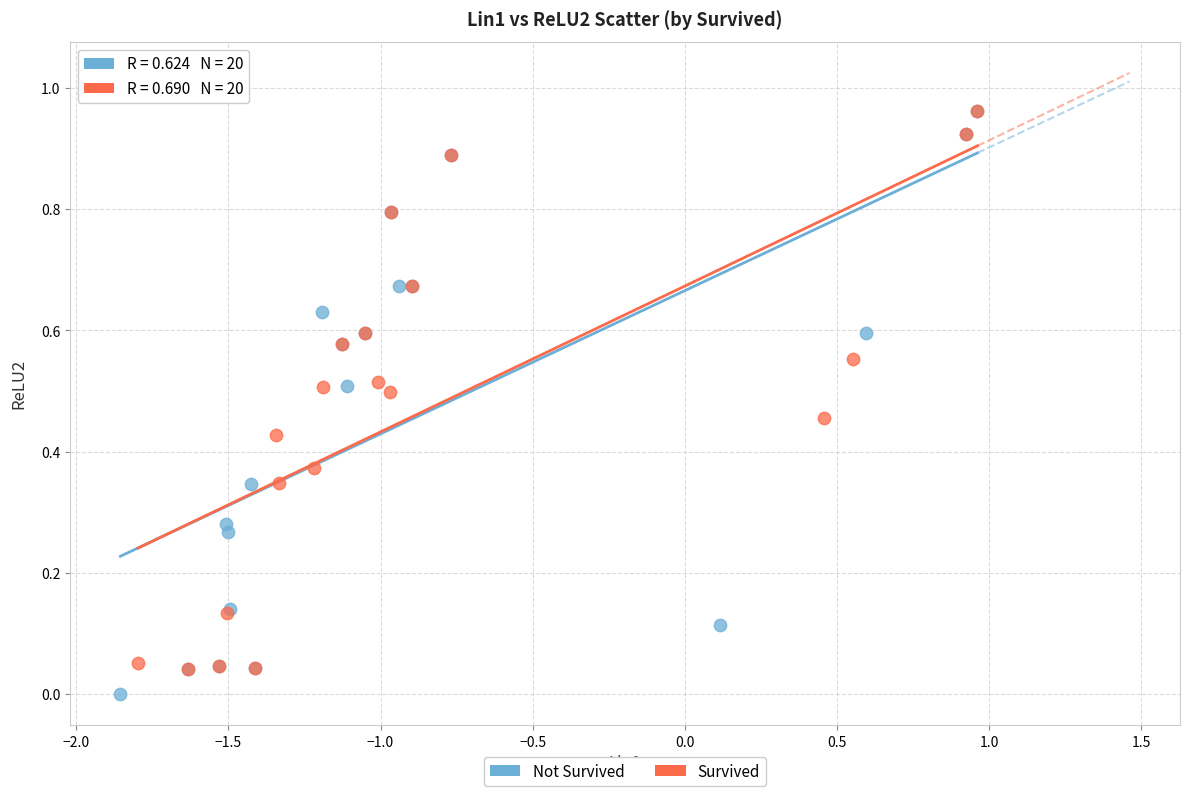

What are all the series names shown in the legend?

Not Survived, Survived